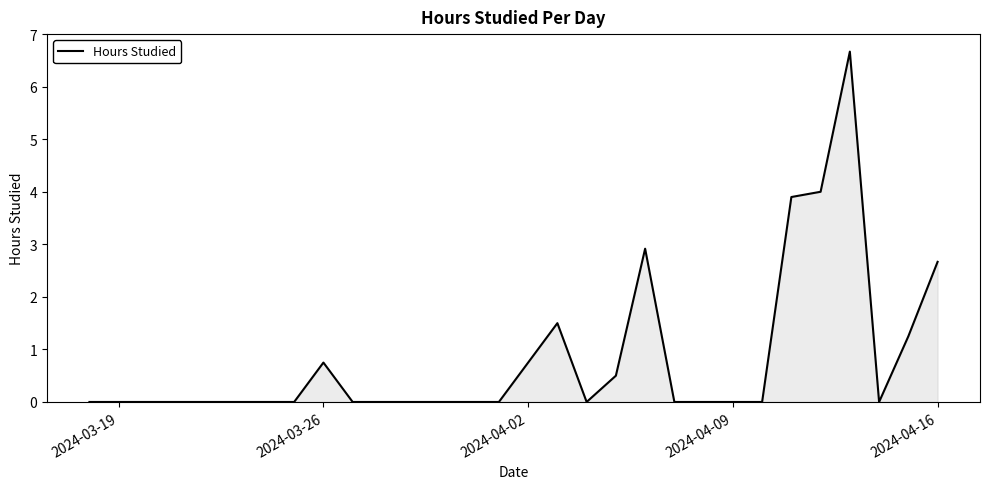

What is the difference between the maximum and minimum values?

6.7